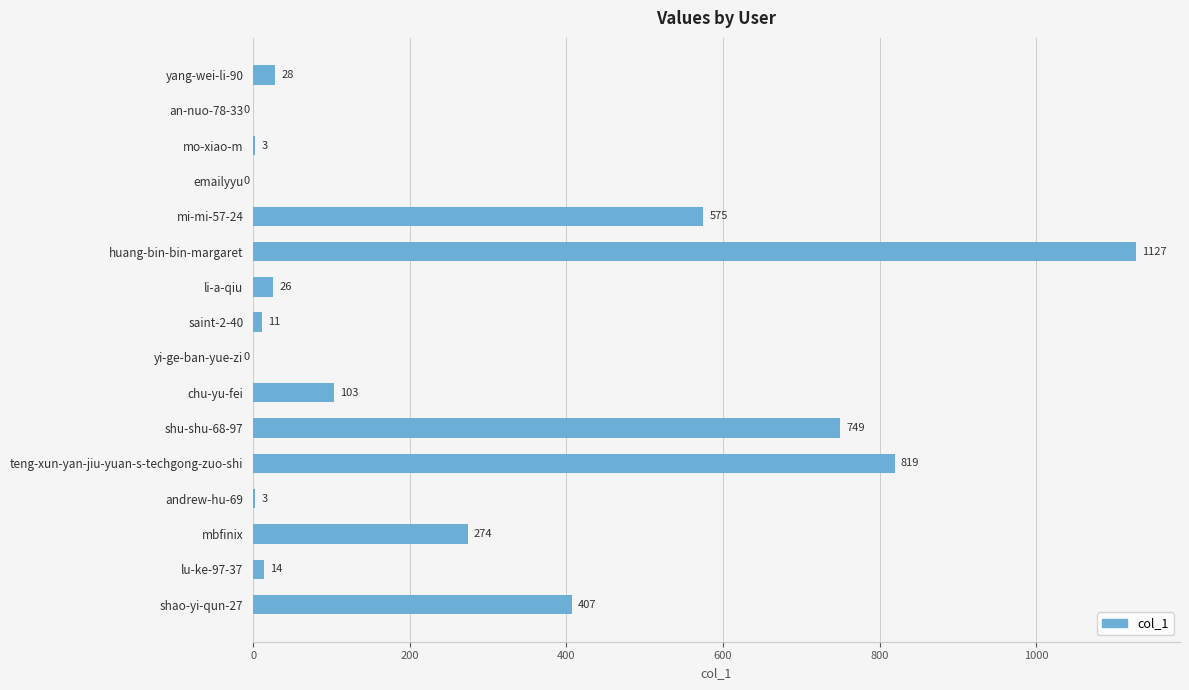

What is the sum of the values at li-a-qiu and yang-wei-li-90?

54